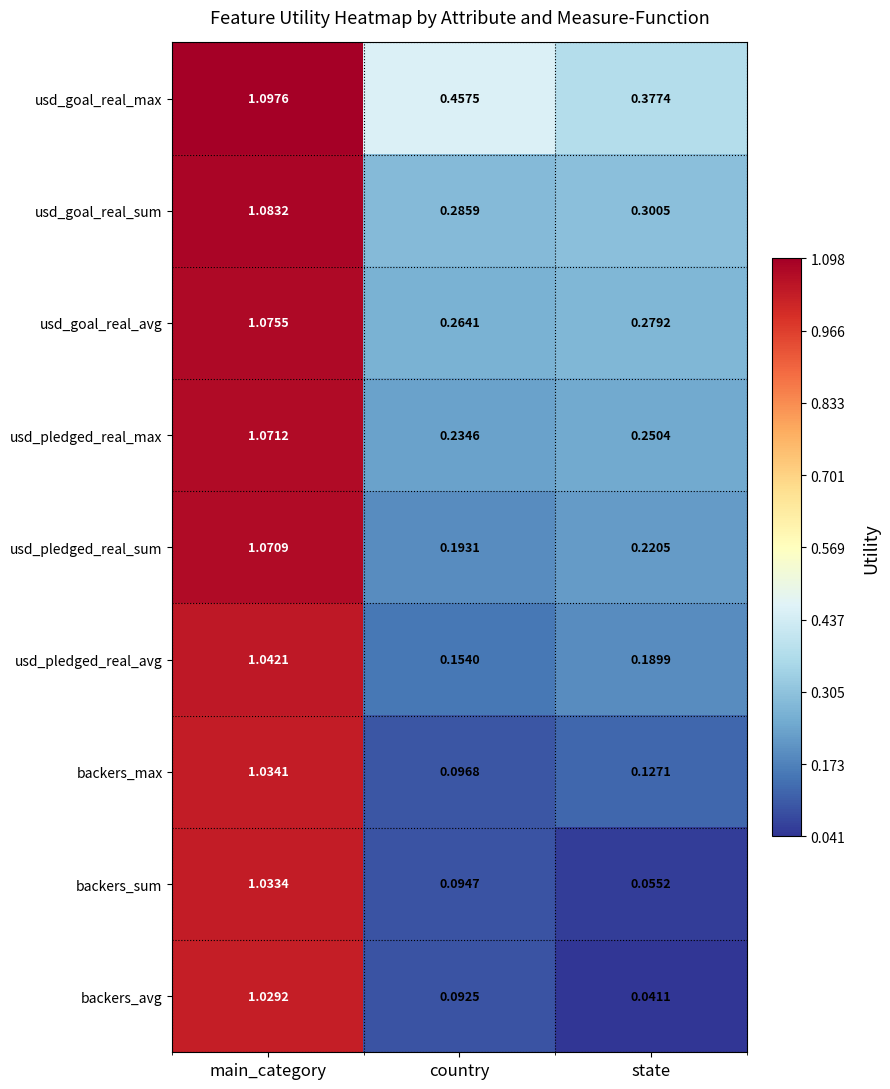

At which label does backers_max reach its minimum?

country